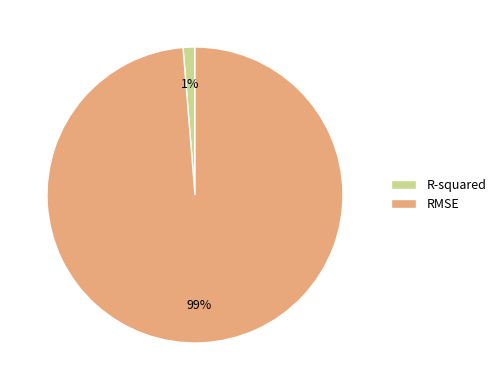

Rank the categories by value from highest to lowest.

RMSE, R-squared